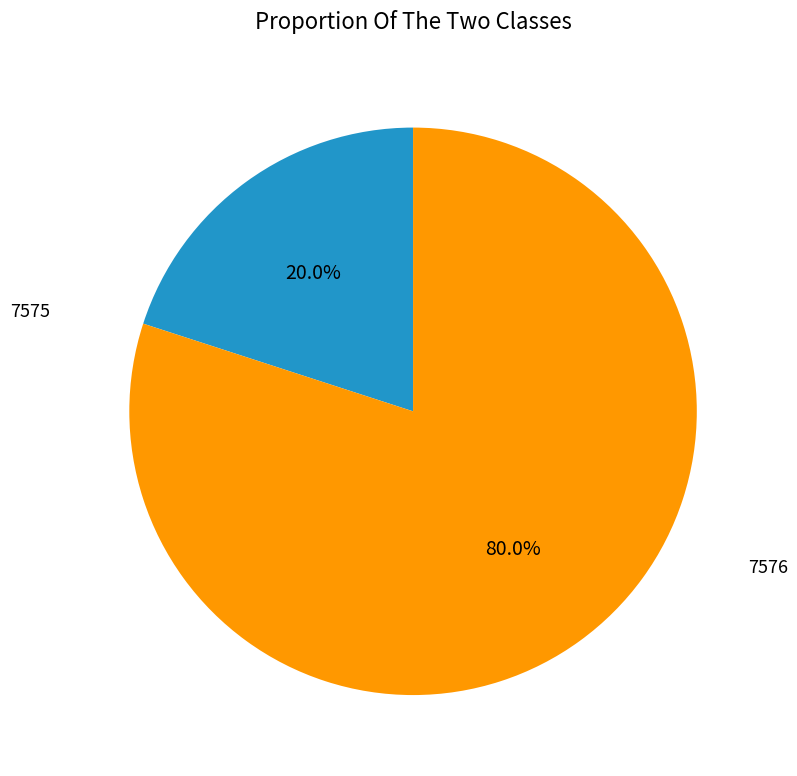

Does any single category account for the majority?

Yes